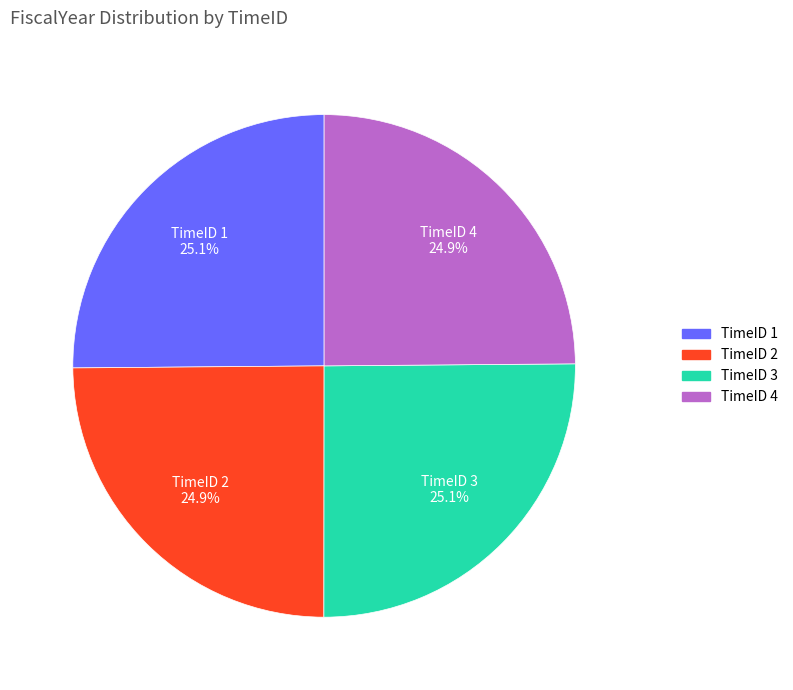

What is the total percentage of TimeID 3 and TimeID 4?

50.0%